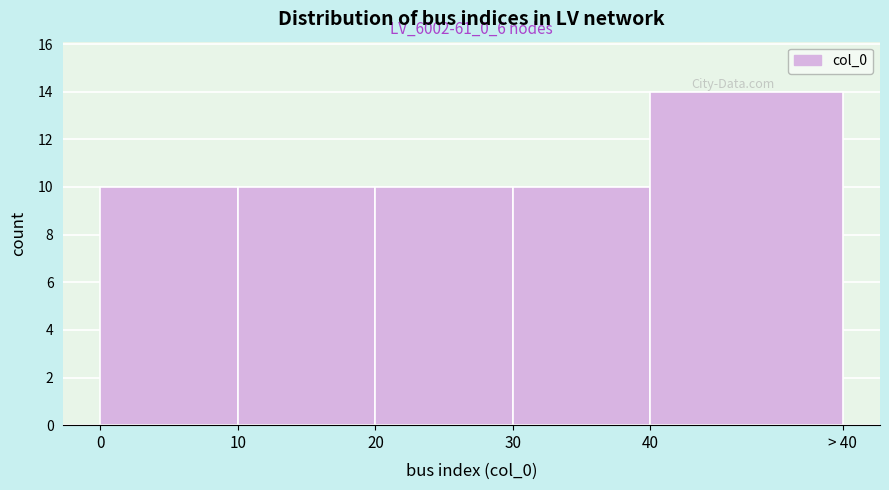

Reading left to right, what are all the values shown in this chart?

10	10	10	10	14